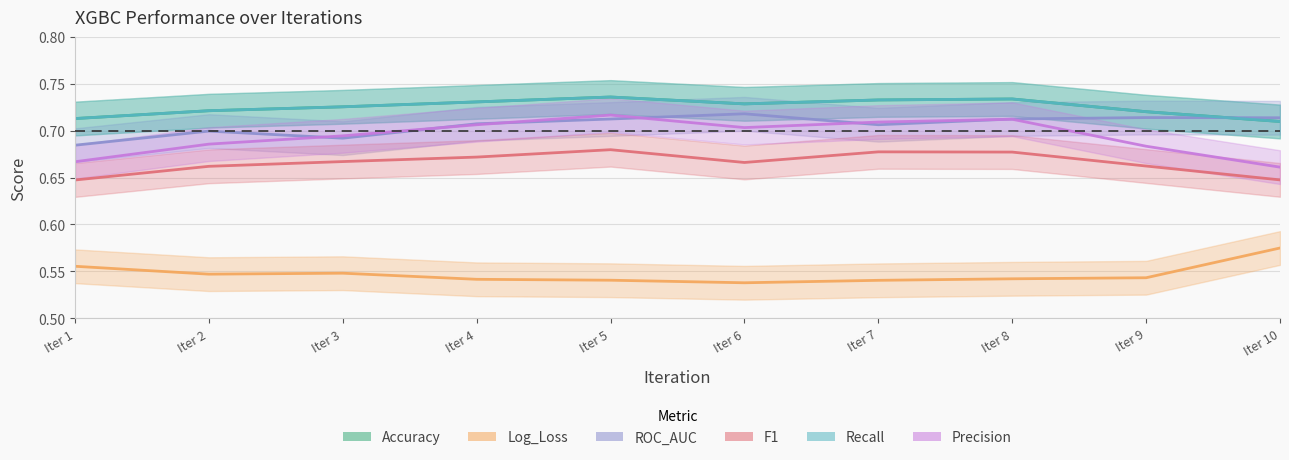

Which series has the largest range (max minus min)?

Precision